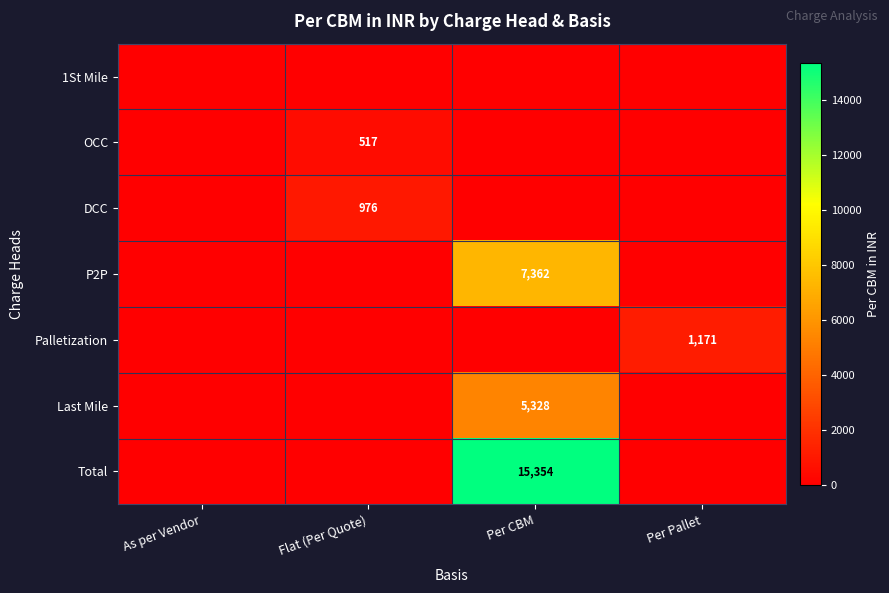

At how many categories does at least one series exceed 2968?

1